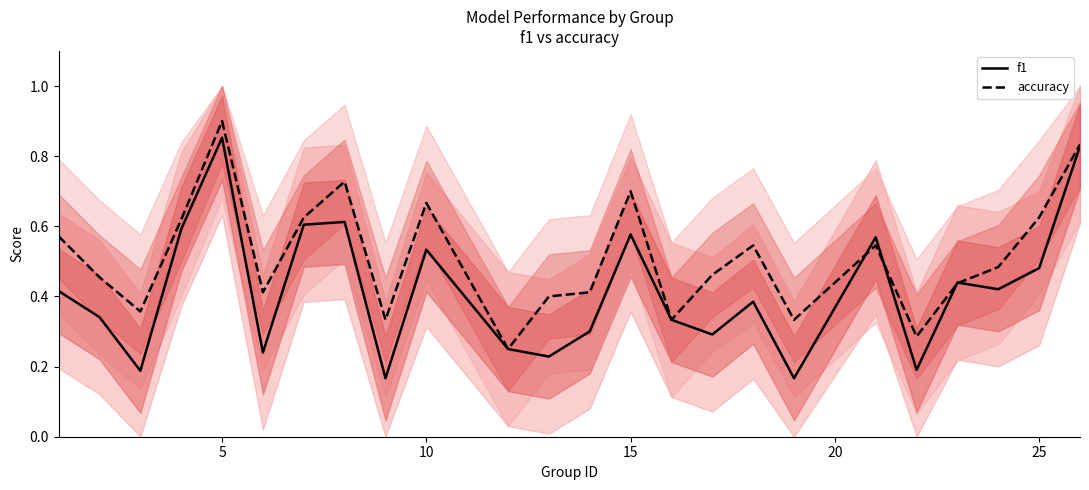

At which label does f1 reach its peak?

5